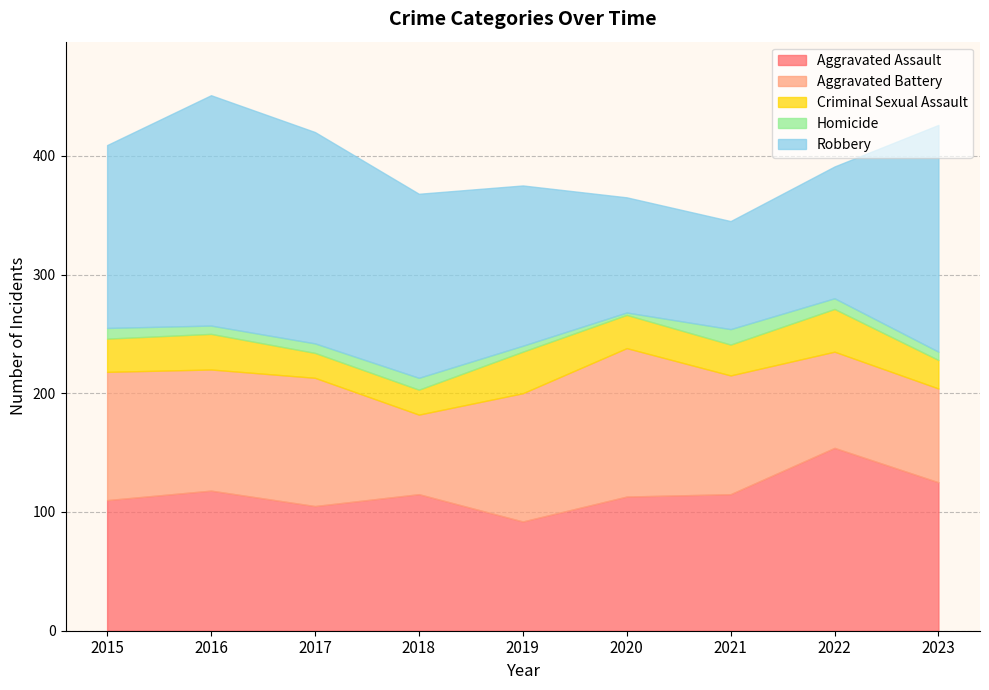

In Aggravated Assault, how many points are higher than both neighbors (excluding endpoints)?

3